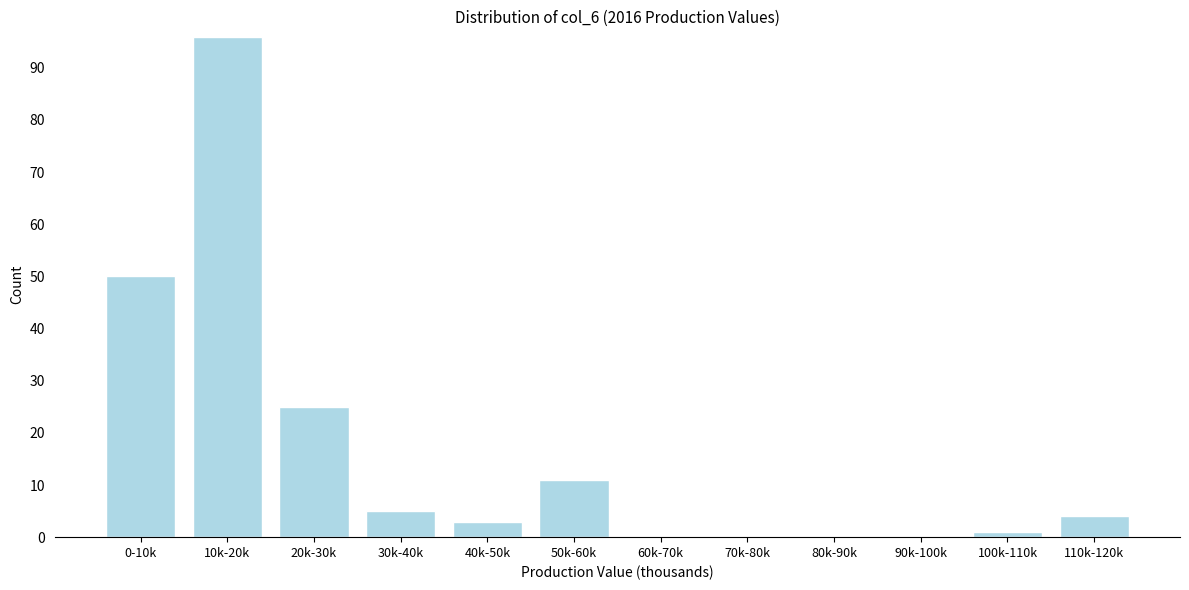

Reading right to left, list all the values displayed in this chart.

110k-120k=4	100k-110k=1	90k-100k=0	80k-90k=0	70k-80k=0	60k-70k=0	50k-60k=11	40k-50k=3	30k-40k=5	20k-30k=25	10k-20k=96	0-10k=50